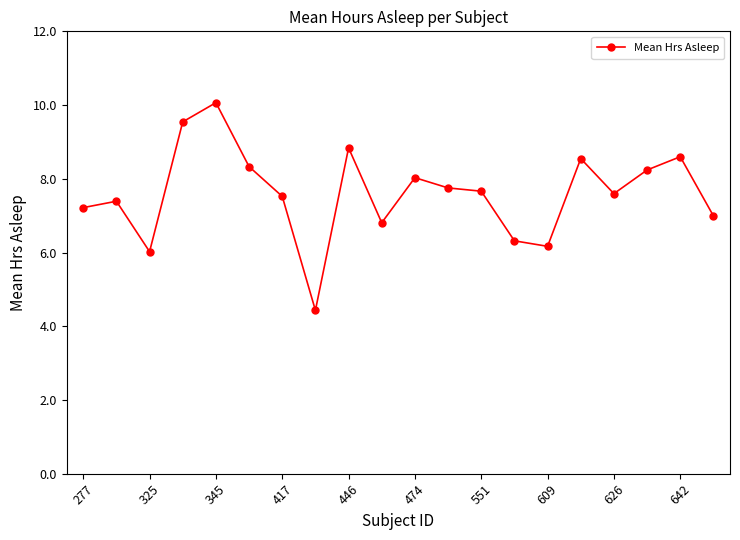

What is the value of the 12th point from the left?

7.8